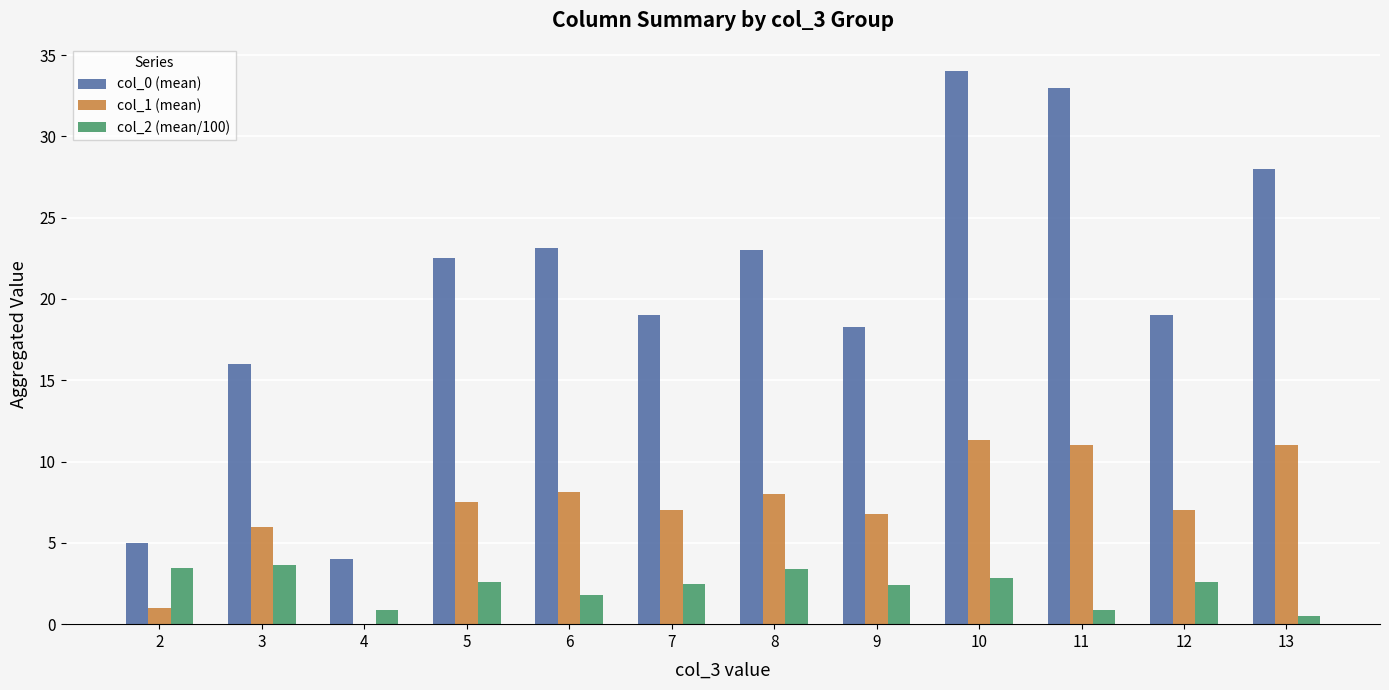

How many categories are shown in the chart?

12